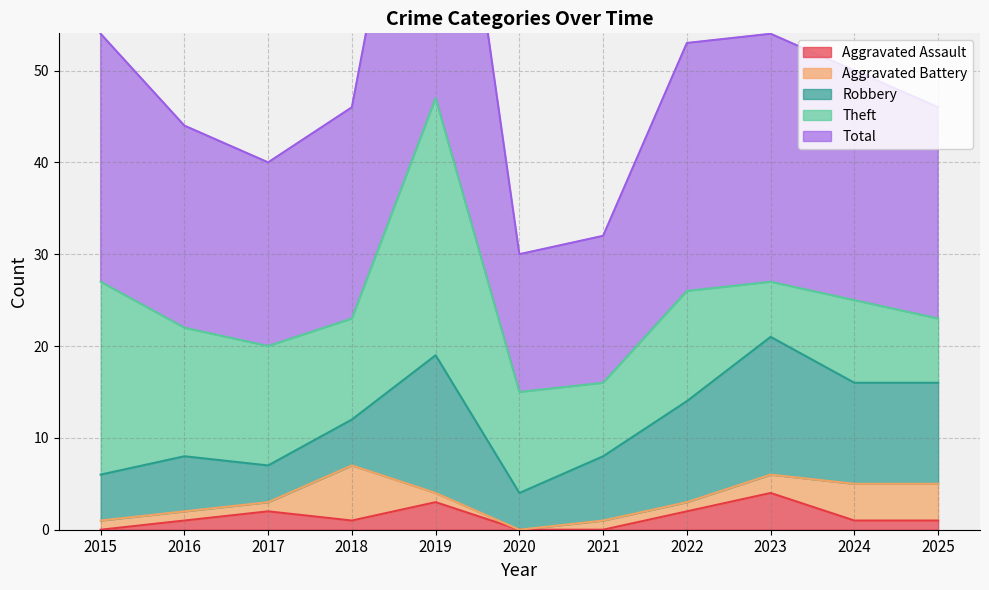

How many data points in Aggravated Battery are above 1?

4